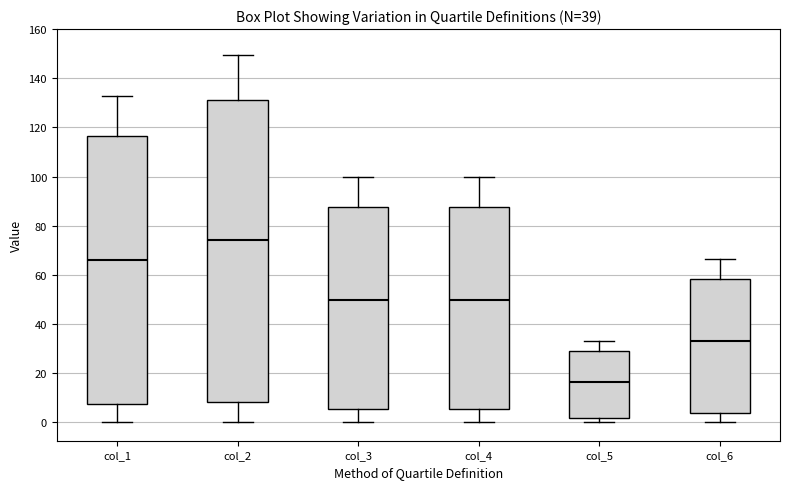

Which box is the tallest, from its lower edge to its upper edge?

col_2